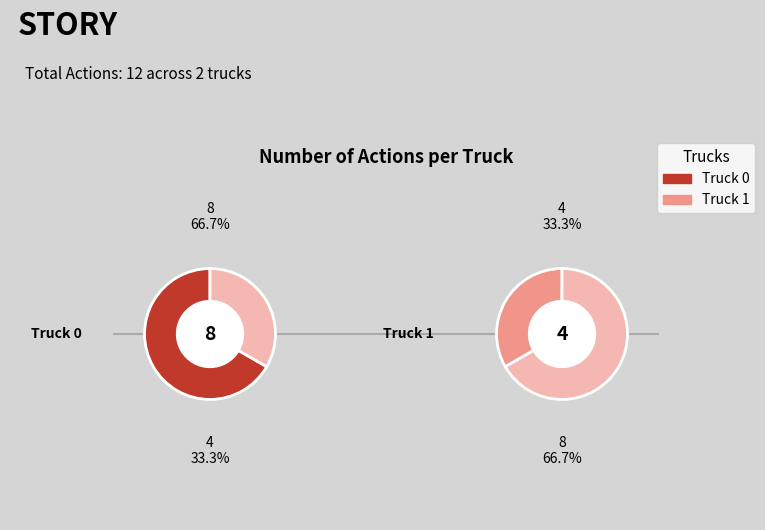

How many segments does this pie chart have?

2